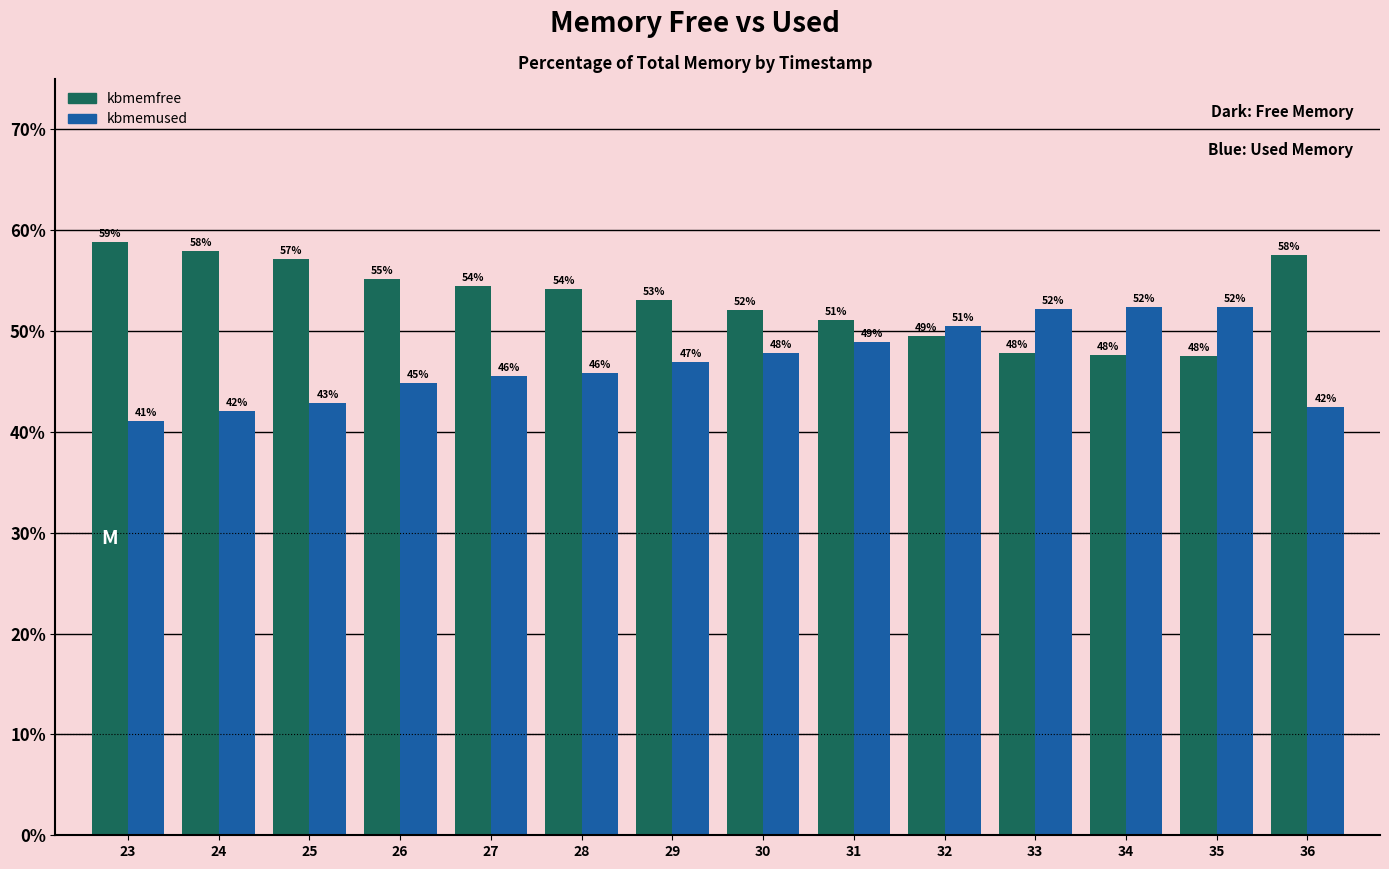

The value of kbmemused at 23 is 41.1. True or false?

True